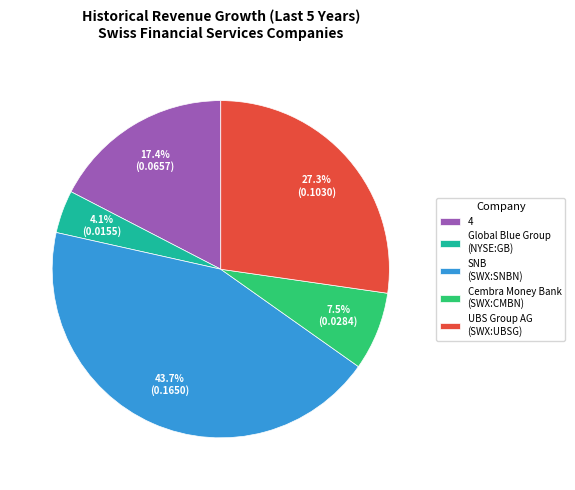

How many slices are in this pie chart?

5